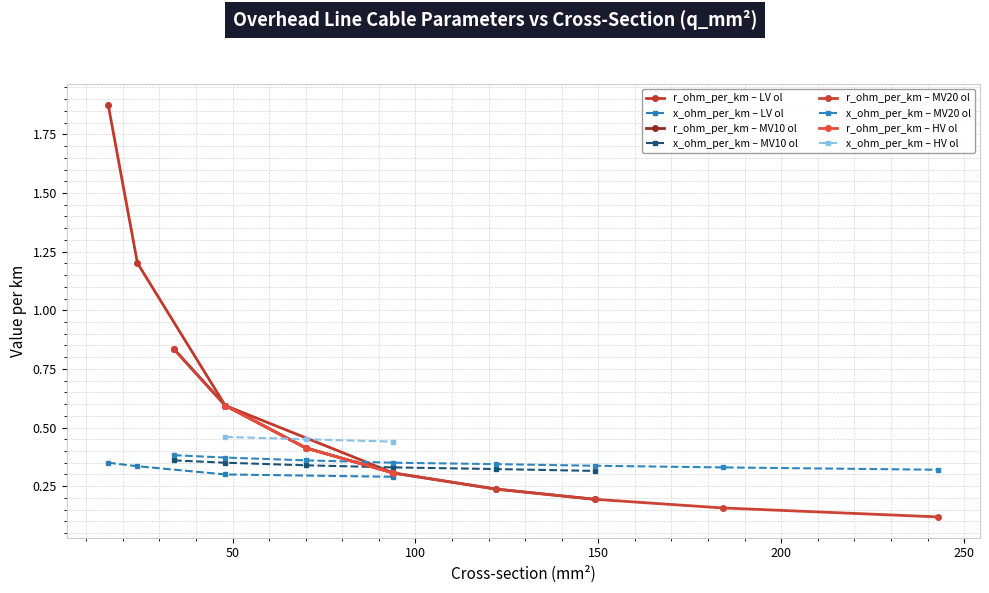

What is the label of the 18th point from the right?

94